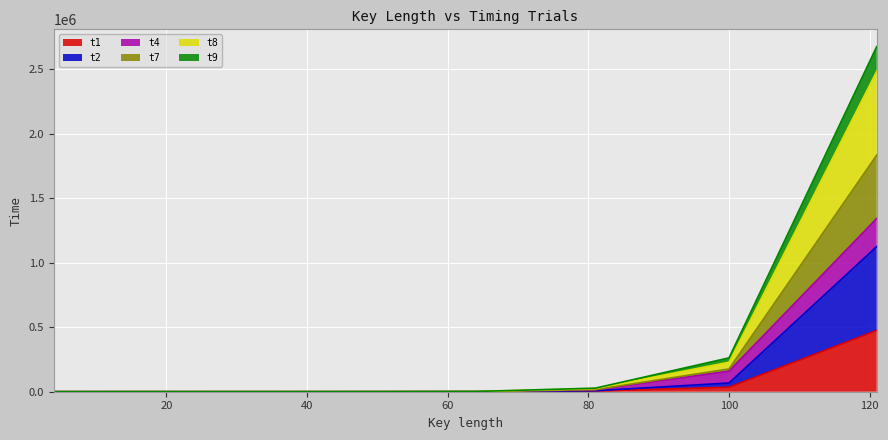

What is the difference between the highest and lowest values at 64?

923